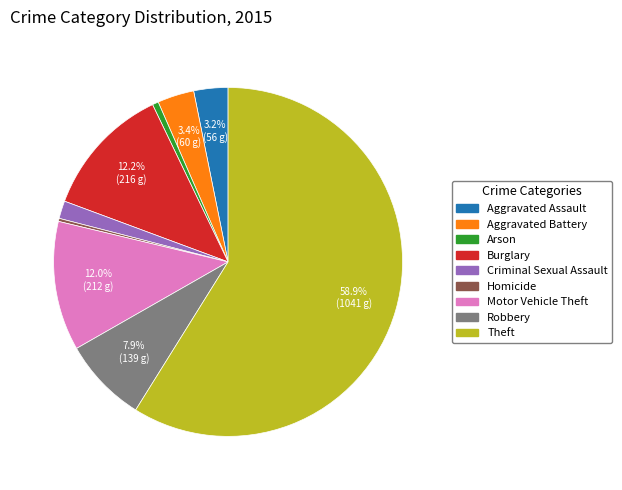

Count the number of slices in the pie.

9